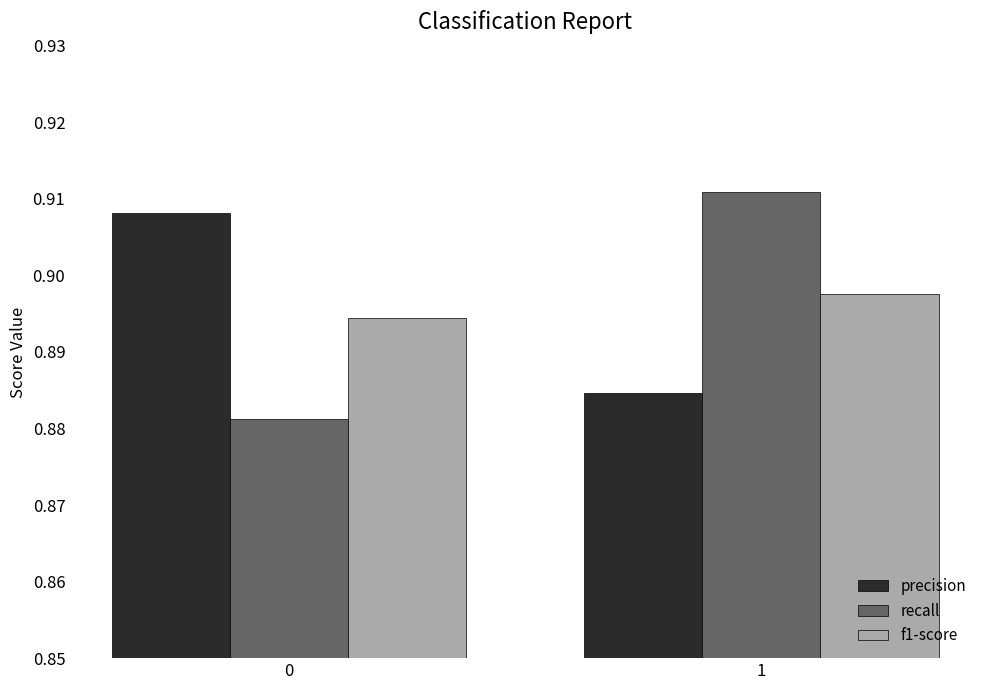

Where is precision nearest to the value 0?

1